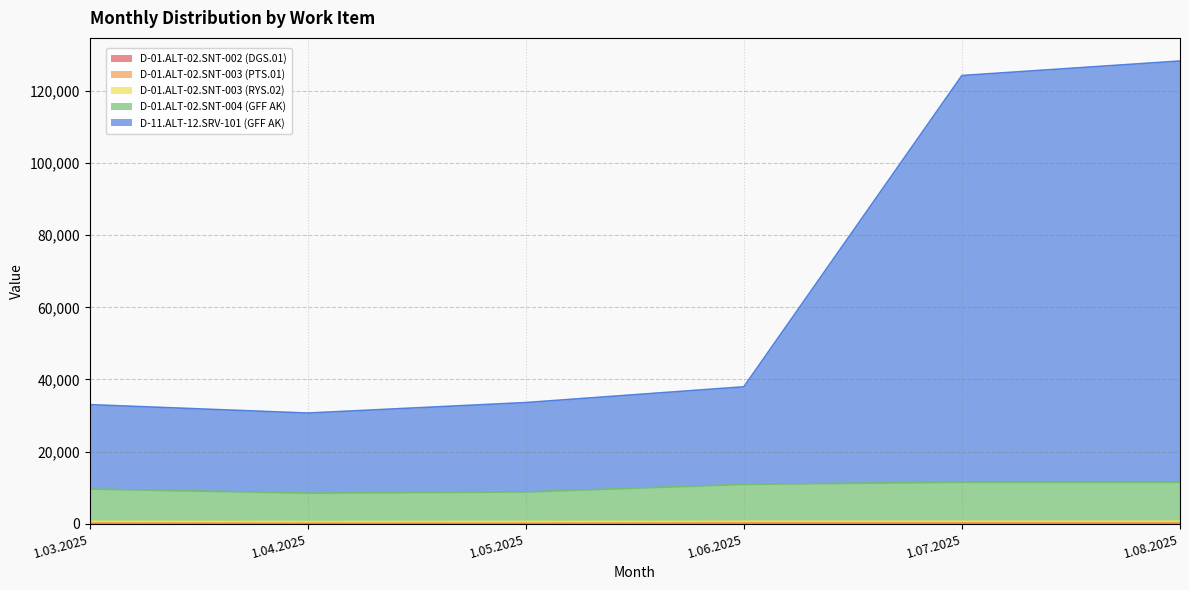

True or false: D-01.ALT-02.SNT-002 (DGS.01) has a value of 270.7 at 1.08.2025.

False